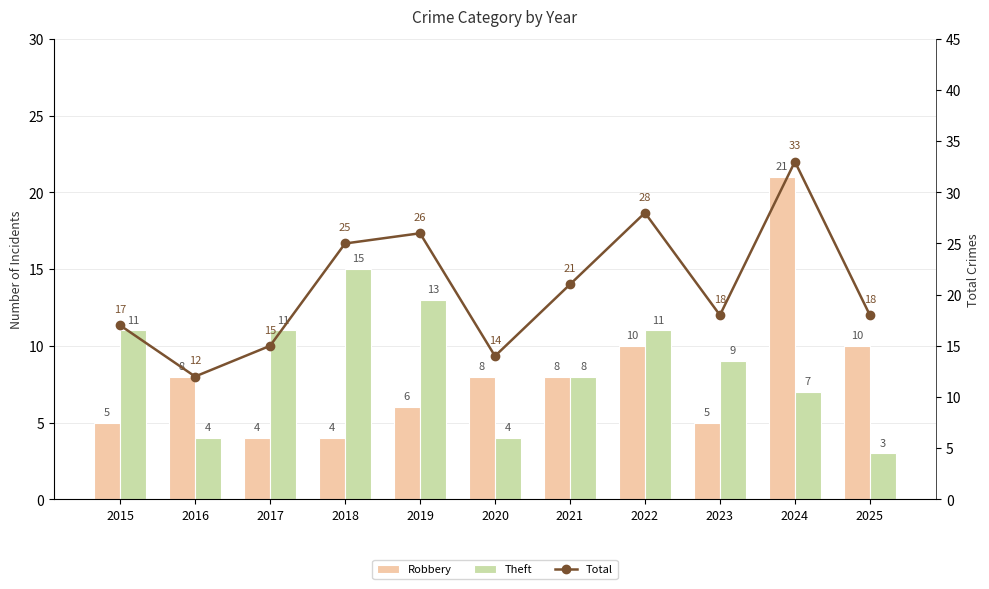

List the series in order of their peak value, lowest first.

Theft, Robbery, Total